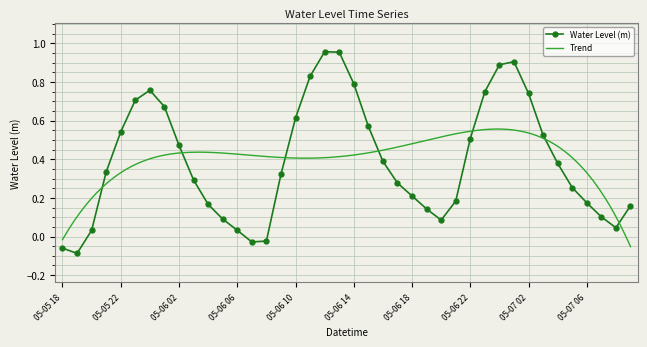

How many positive values are there?

36